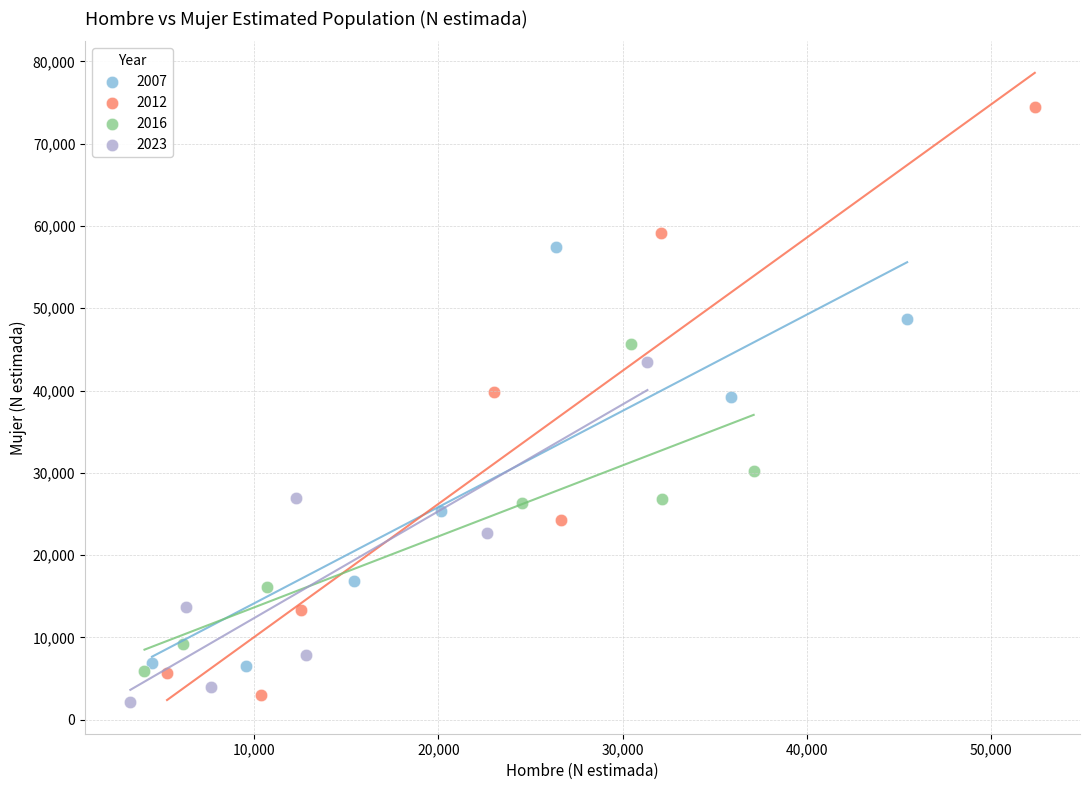

Which series has the widest spread of Y values?

2012